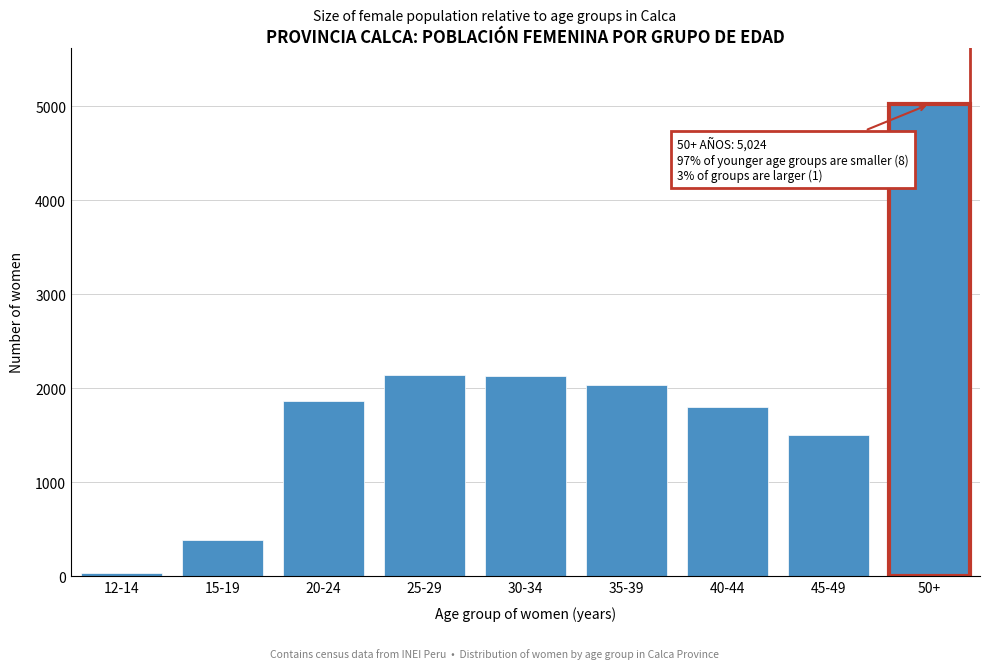

What is the greatest value displayed?

5024